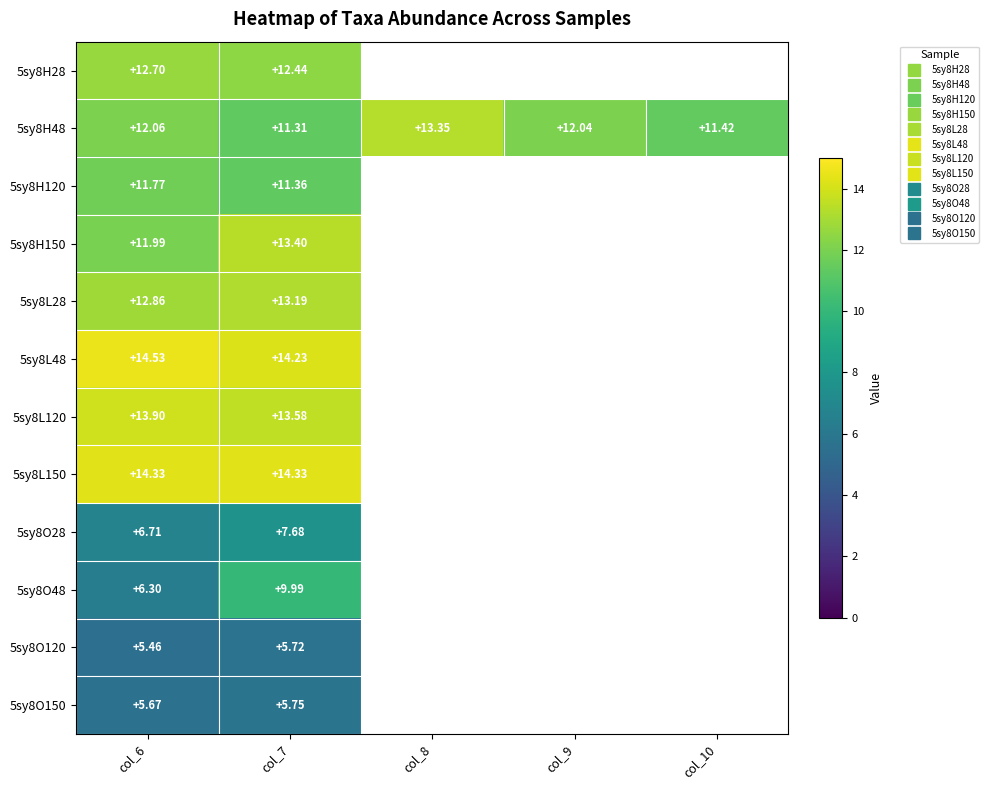

How many series are shown in this chart?

12